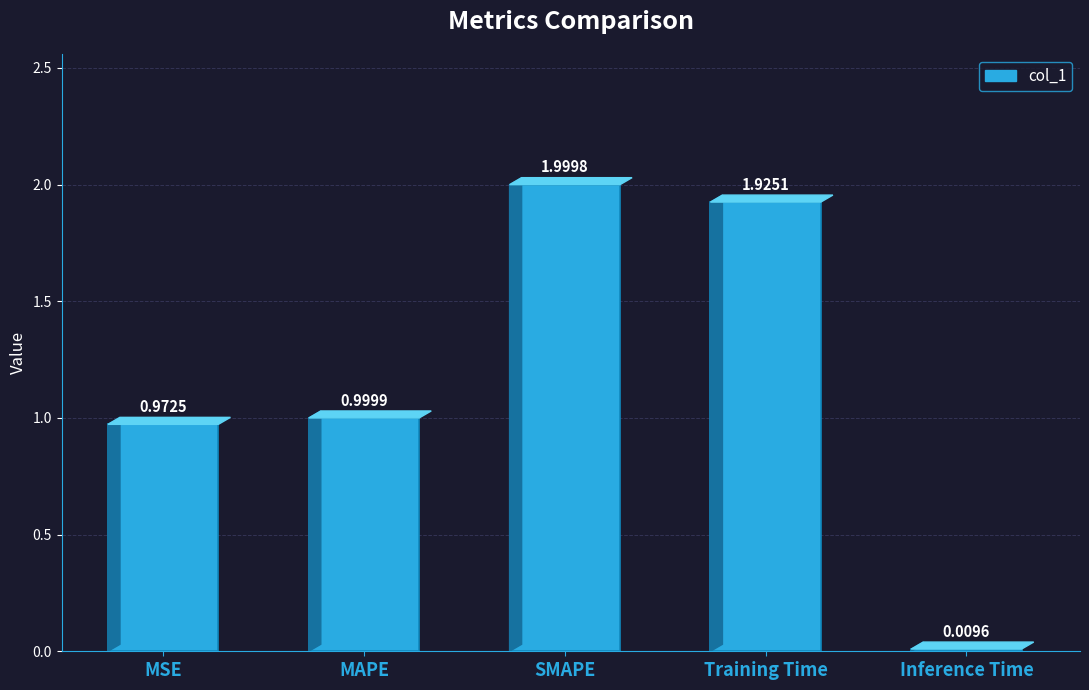

The chart shows a value of 0.2 at MAPE. True or false?

False